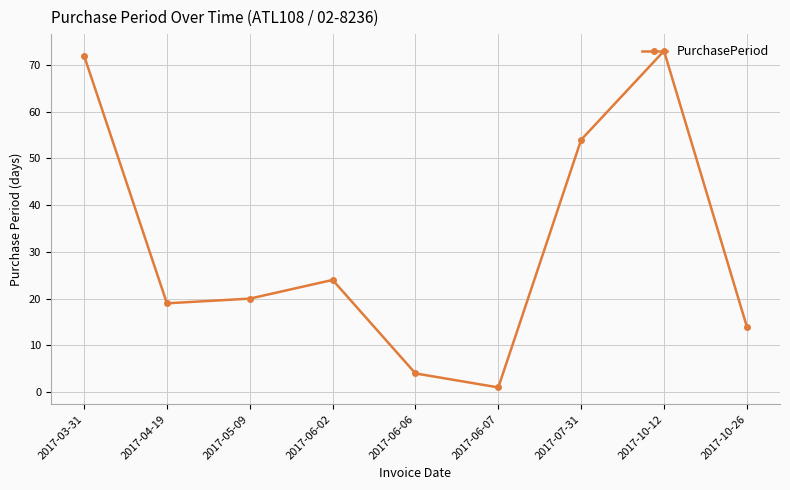

What is the change in value from 2017-07-31 to 2017-10-26?

-40